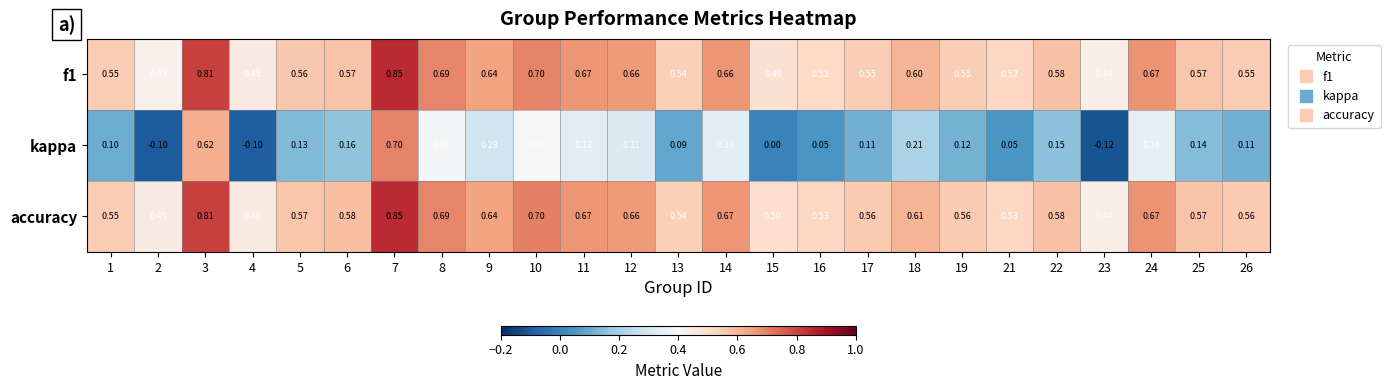

Which series has the largest range (max minus min)?

kappa